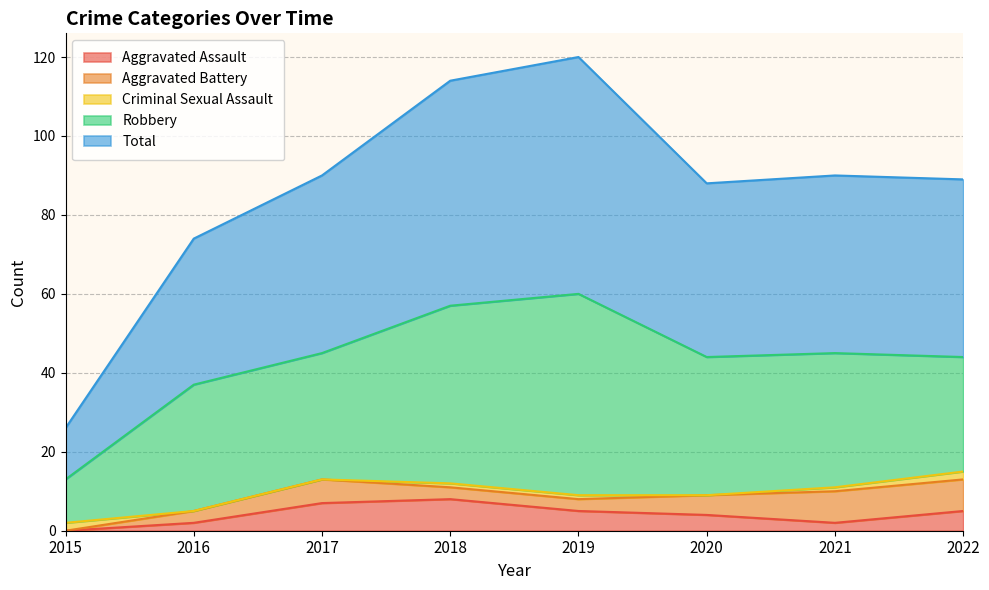

What is the maximum value for Aggravated Assault?

8